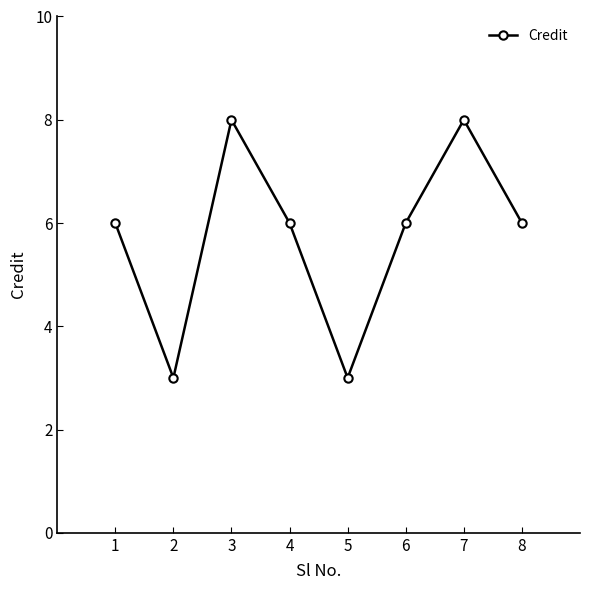

The chart shows a value of 5 at 5. True or false?

False